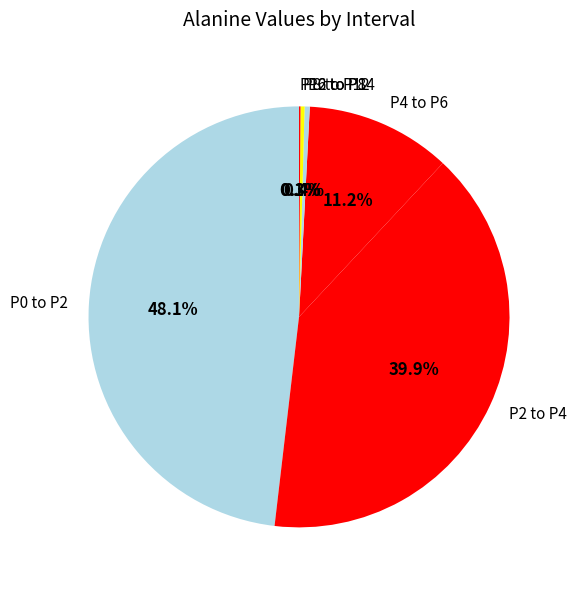

Is there any slice that represents more than half of the pie?

No